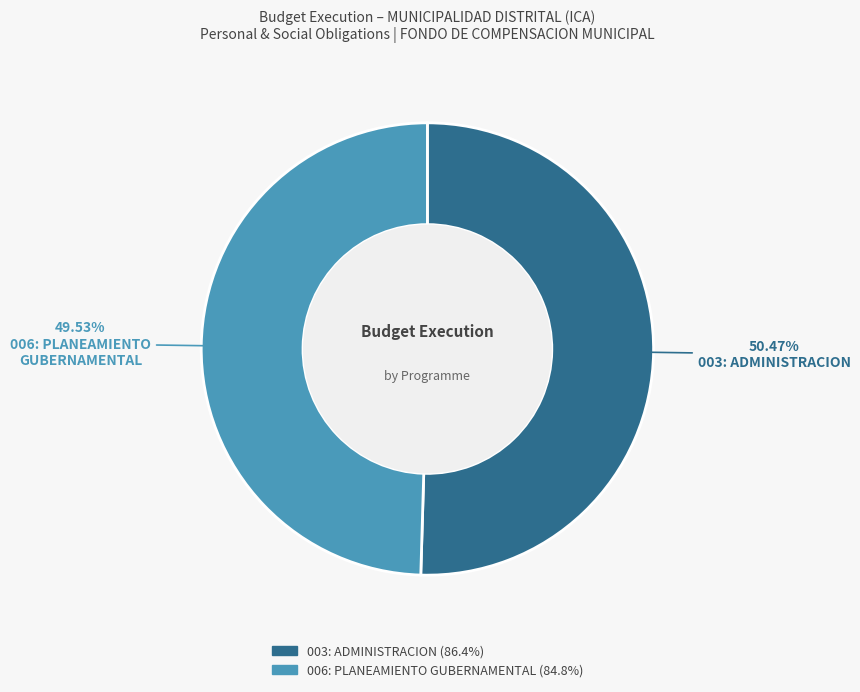

Count the number of slices in the pie.

2